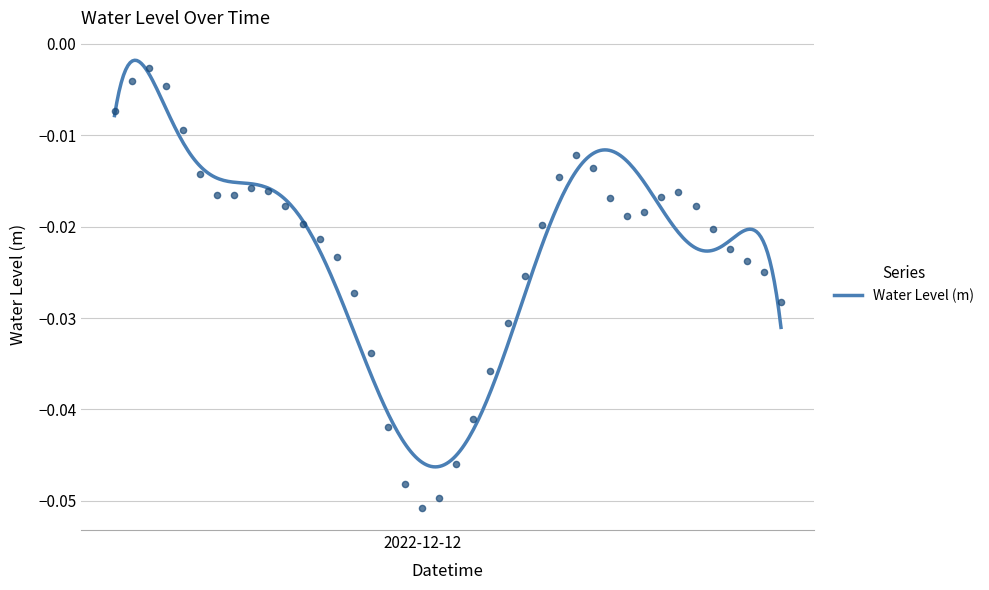

Which has a higher value, 2022-12-12 02:00:00 or 2022-12-11 15:00:00?

2022-12-11 15:00:00